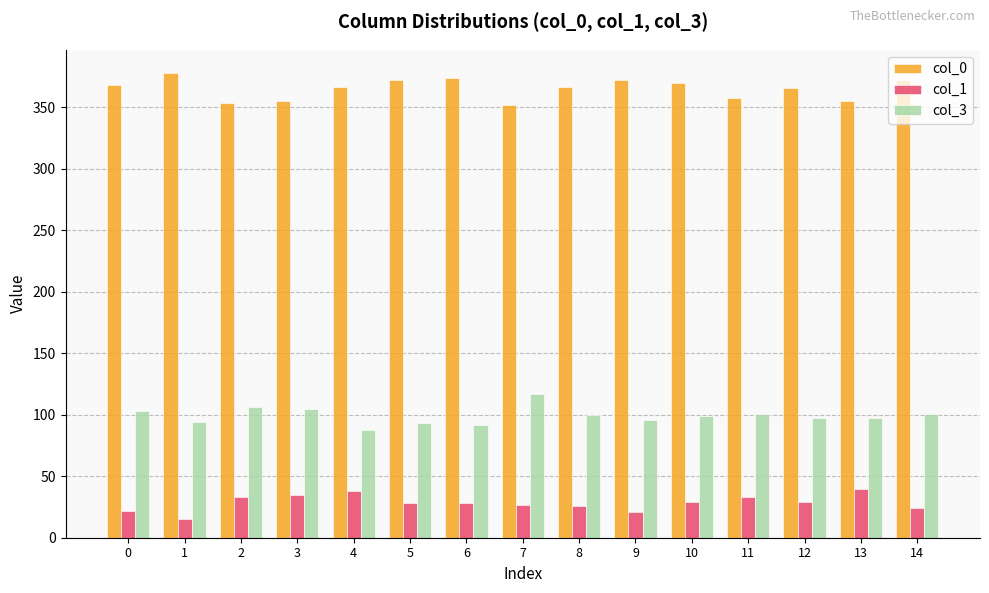

Rank the series by their maximum value, from highest to lowest.

col_0, col_3, col_1